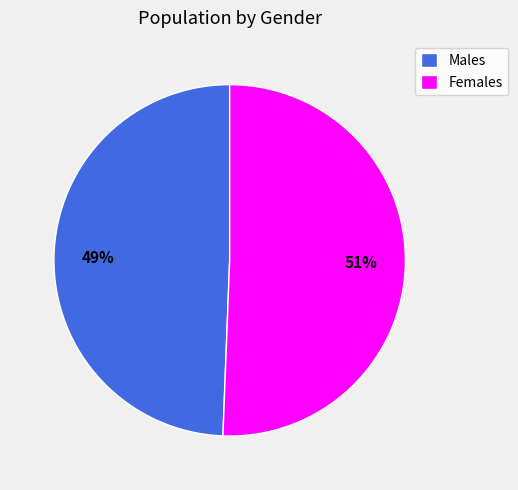

Is it true that Females is 36% of the pie?

False